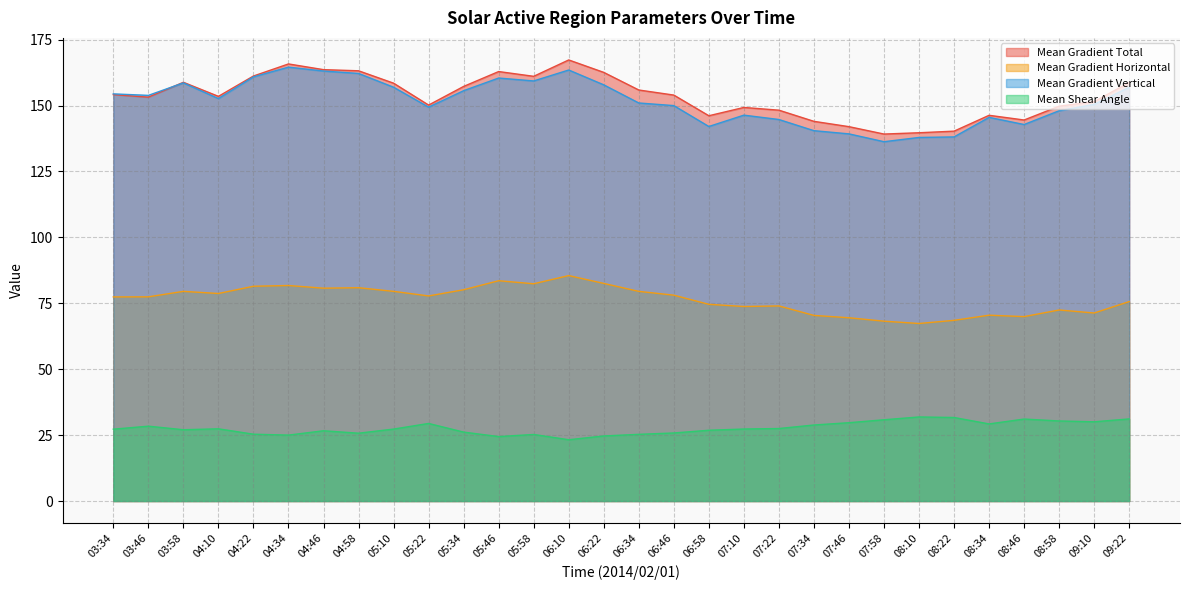

Which category has the highest value across all series?

06:10